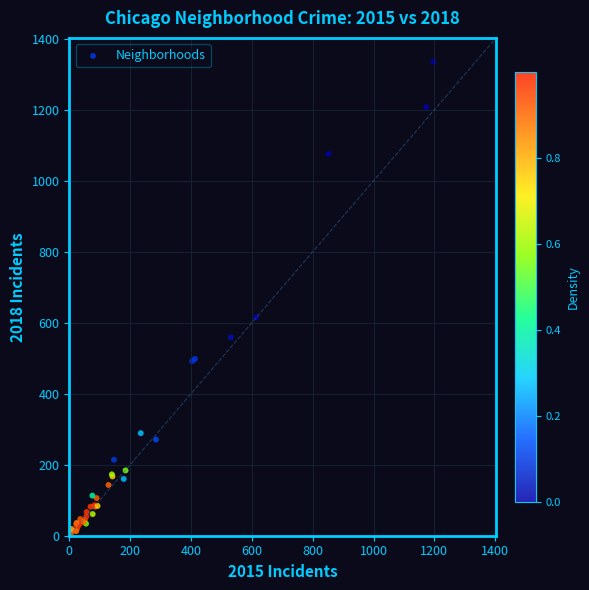

What Y value in the scatter plot is closest to 670?

616